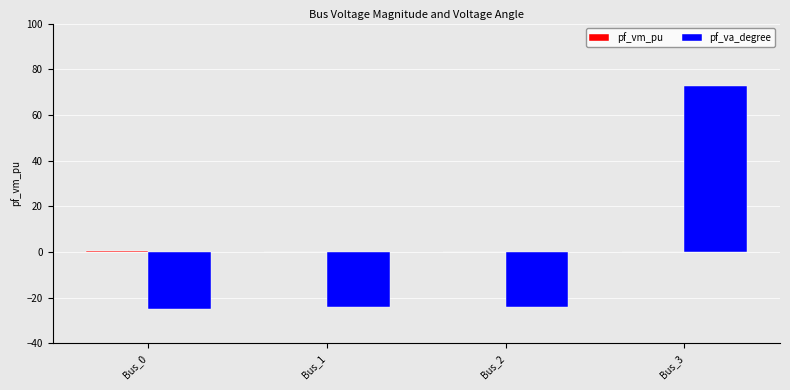

Does the chart contain stacked bars?

No